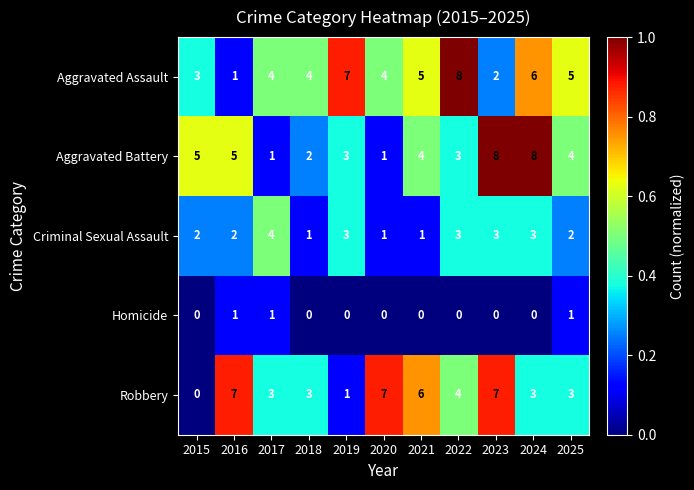

What is the difference between the maximum and minimum values in the Aggravated Assault series?

7